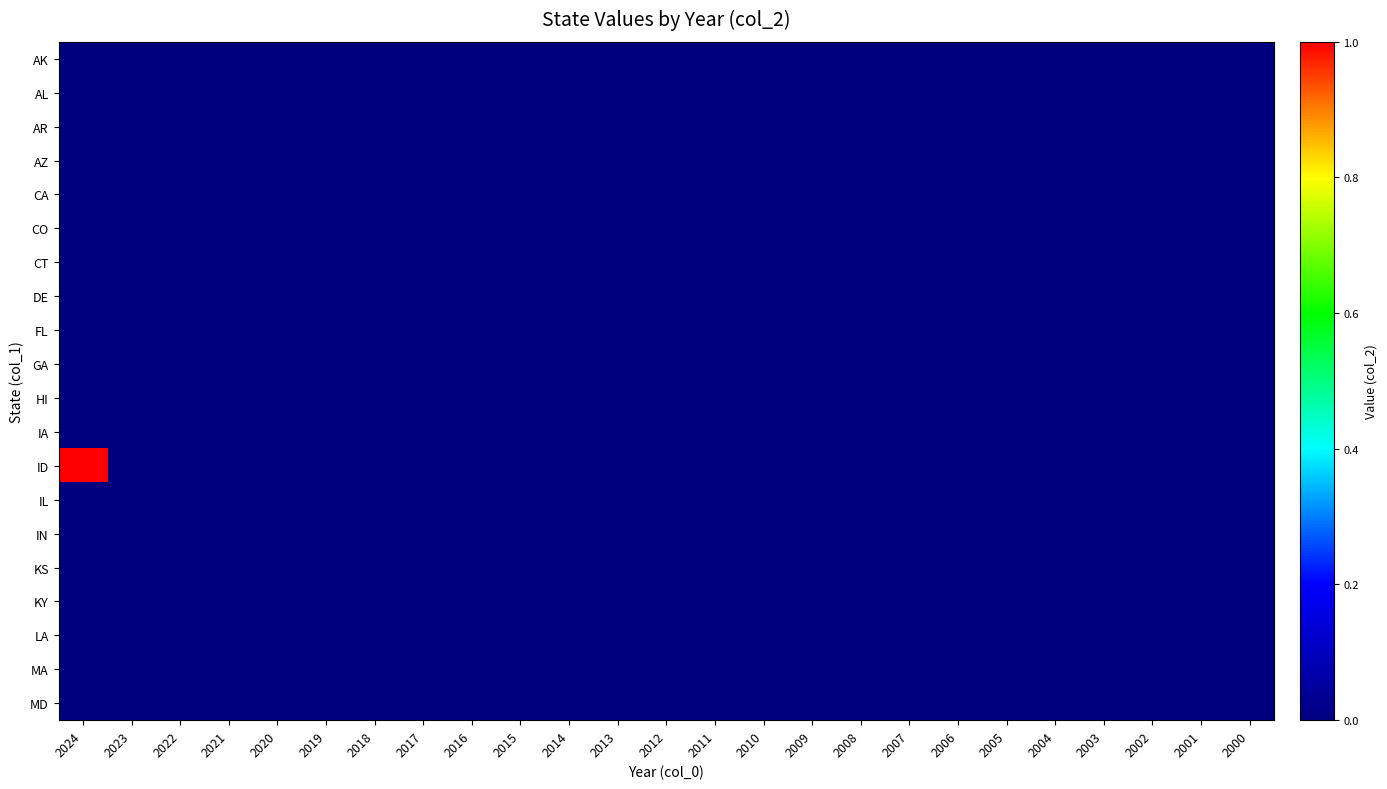

Count the number of categories in the chart.

25